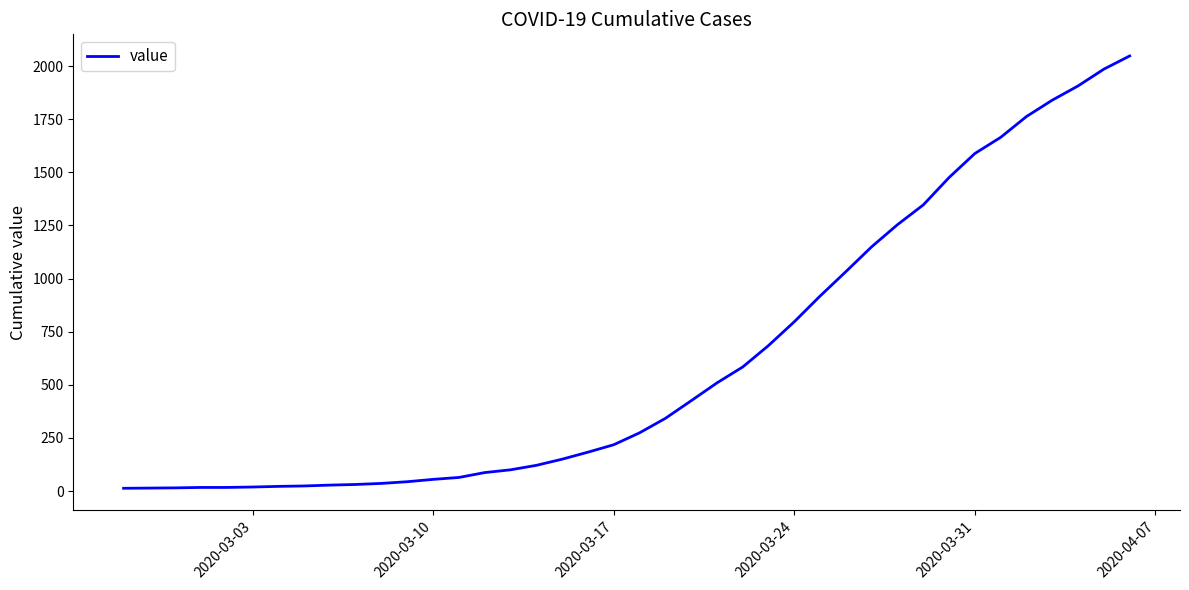

What is the greatest value displayed?

2048